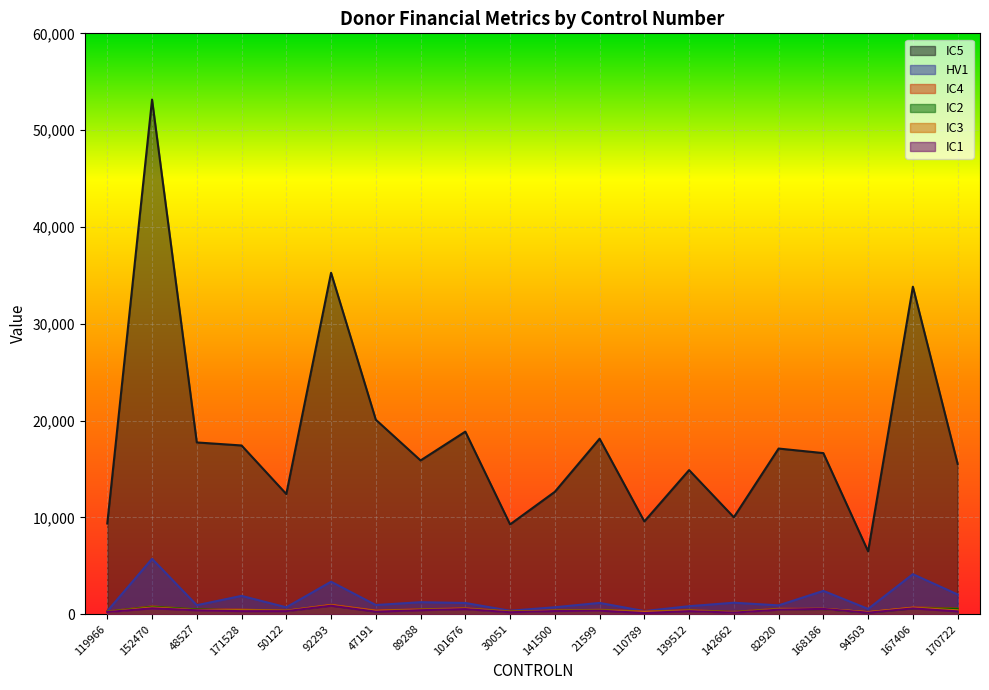

Reading left to right, transcribe all the data shown in this chart.

IC5: 119966=9372	152470=53158	48527=17743	171528=17431	50122=12416	92293=35266	47191=20090	89288=15884	101676=18860	30051=9279	141500=12646	21599=18128	110789=9585	139512=14887	142662=10014	82920=17112	168186=16642	94503=6493	167406=33830	170722=15530
HV1: 119966=321	152470=5725	48527=931	171528=1895	50122=715	92293=3359	47191=950	89288=1243	101676=1162	30051=359	141500=720	21599=1168	110789=324	139512=828	142662=1188	82920=915	168186=2412	94503=550	167406=4135	170722=2043
IC4: 119966=281	152470=807	48527=496	171528=471	50122=370	92293=973	47191=378	89288=507	101676=612	30051=292	141500=381	21599=460	110789=277	139512=416	142662=243	82920=566	168186=549	94503=217	167406=694	170722=598
IC2: 119966=264	152470=763	48527=502	171528=389	50122=340	92293=897	47191=295	89288=467	101676=560	30051=260	141500=357	21599=430	110789=204	139512=368	142662=218	82920=514	168186=534	94503=173	167406=608	170722=569
IC3: 119966=243	152470=698	48527=439	171528=405	50122=352	92293=934	47191=330	89288=464	101676=571	30051=250	141500=358	21599=403	110789=226	139512=366	142662=194	82920=514	168186=564	94503=215	167406=665	170722=399
IC1: 119966=225	152470=610	48527=407	171528=317	50122=318	92293=878	47191=264	89288=414	101676=529	30051=205	141500=328	21599=365	110789=129	139512=318	142662=166	82920=469	168186=549	94503=157	167406=602	170722=296